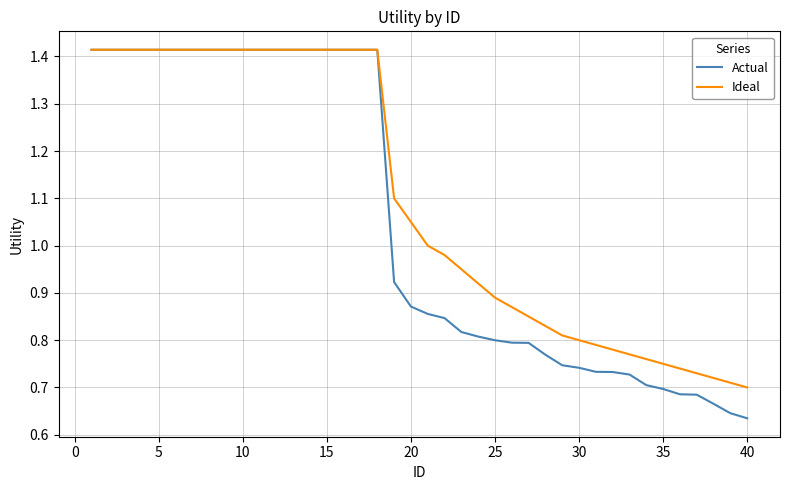

Which series has the widest spread of values?

Actual